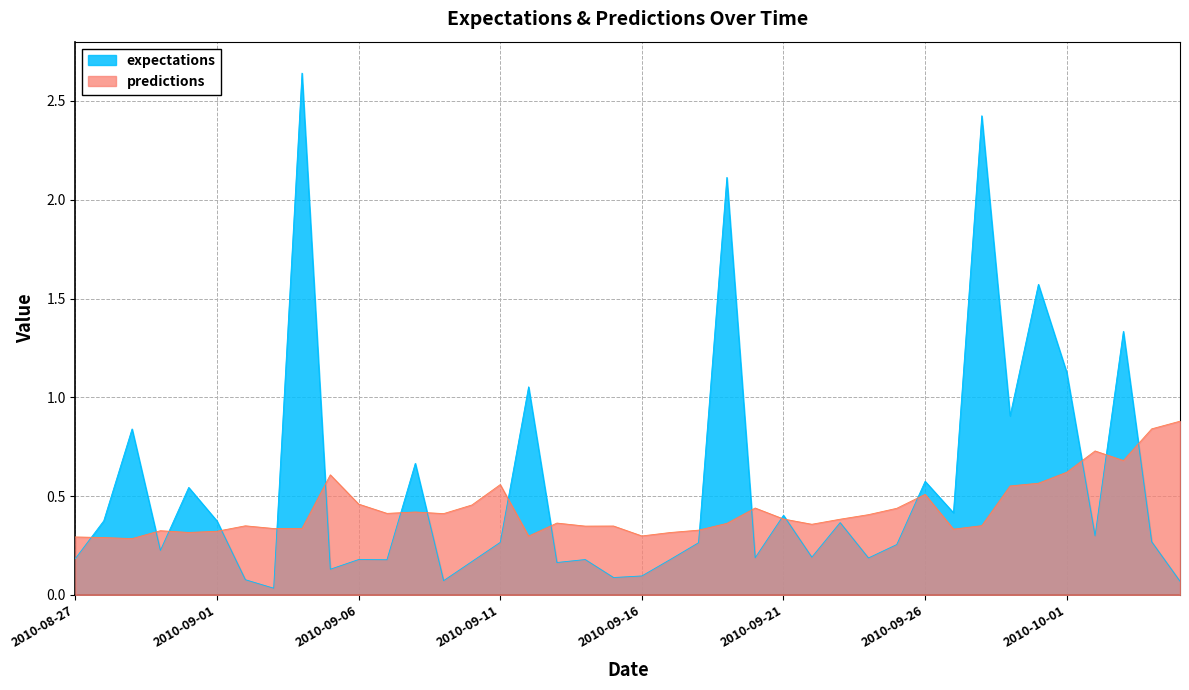

Does the chart display data point markers on the line(s)?

No